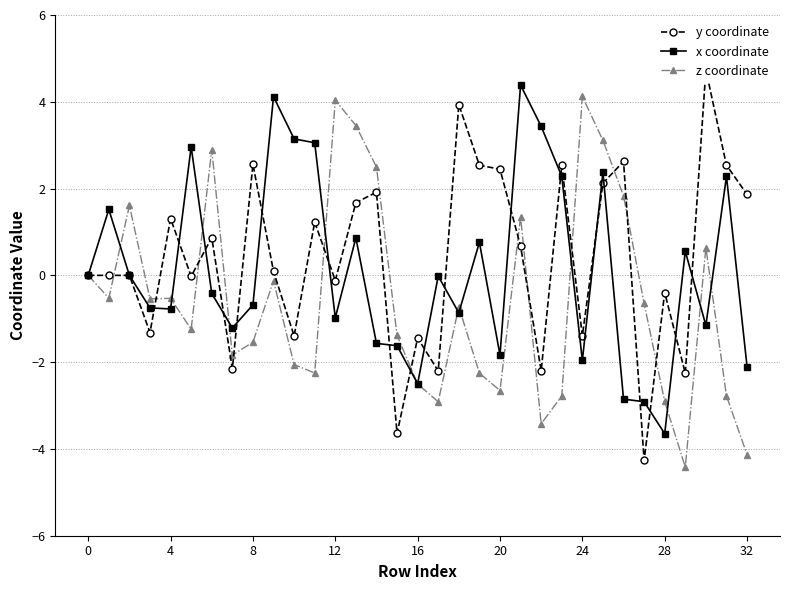

What is the average value of the x coordinate series?

0.1